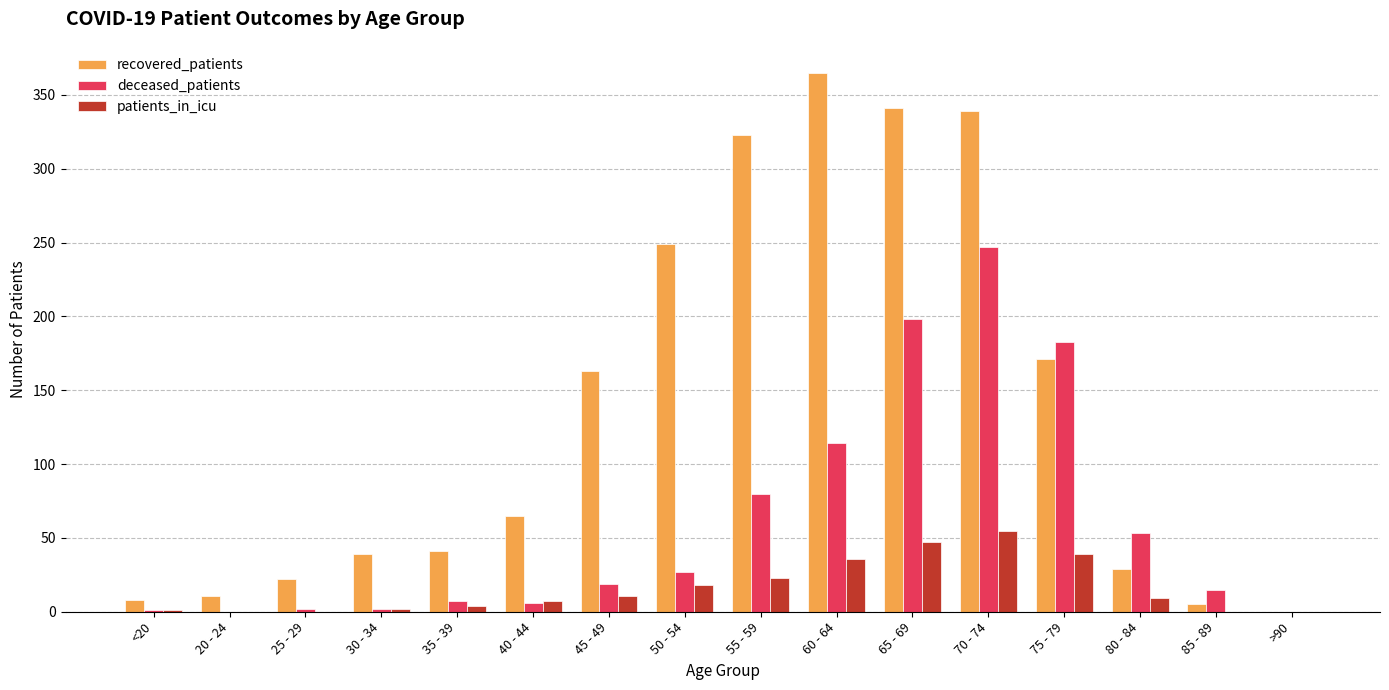

Which series changed the most between 20 - 24 and 80 - 84?

deceased_patients